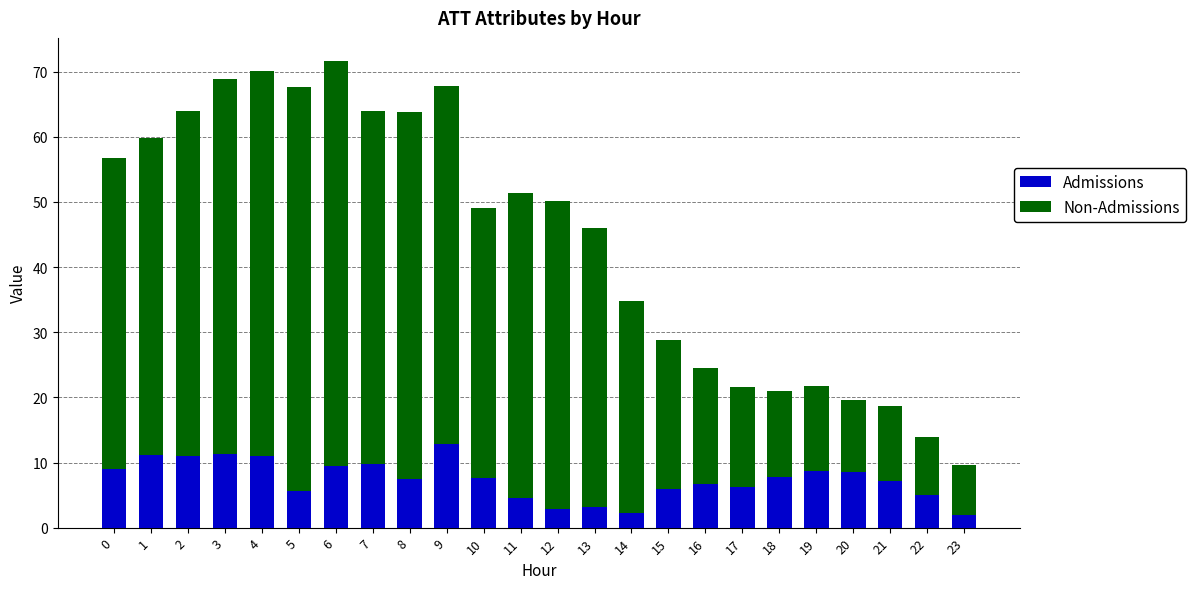

What is the highest value of the Admissions series?

12.9